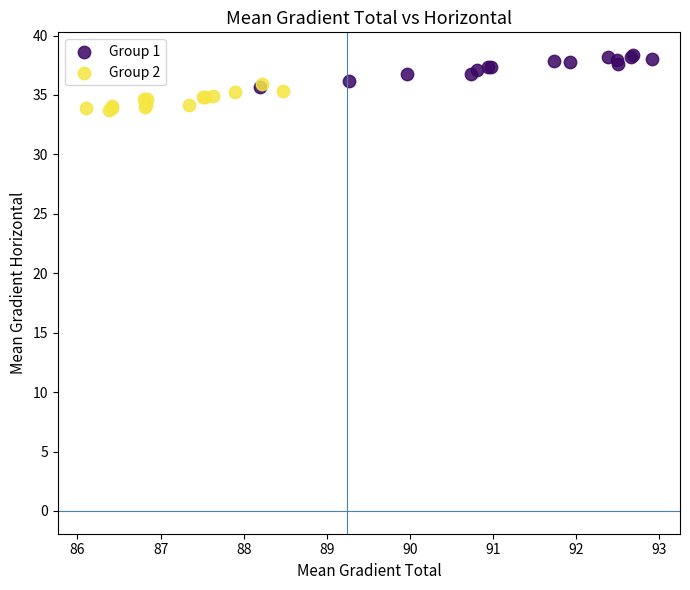

Which series reaches the minimum Y coordinate?

Group 2